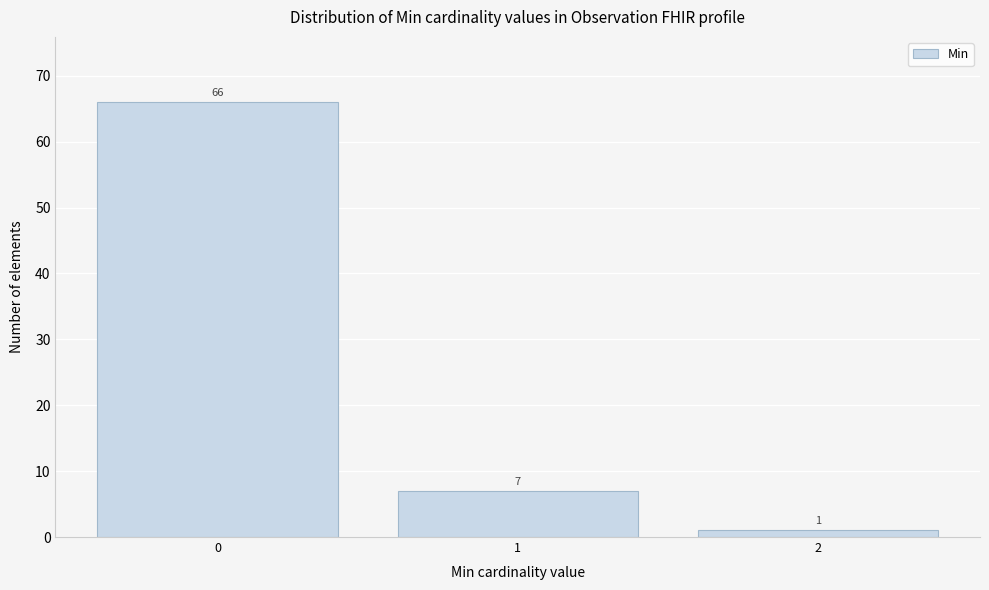

Reading left to right, what are all the values shown in this chart?

0=66	1=7	2=1